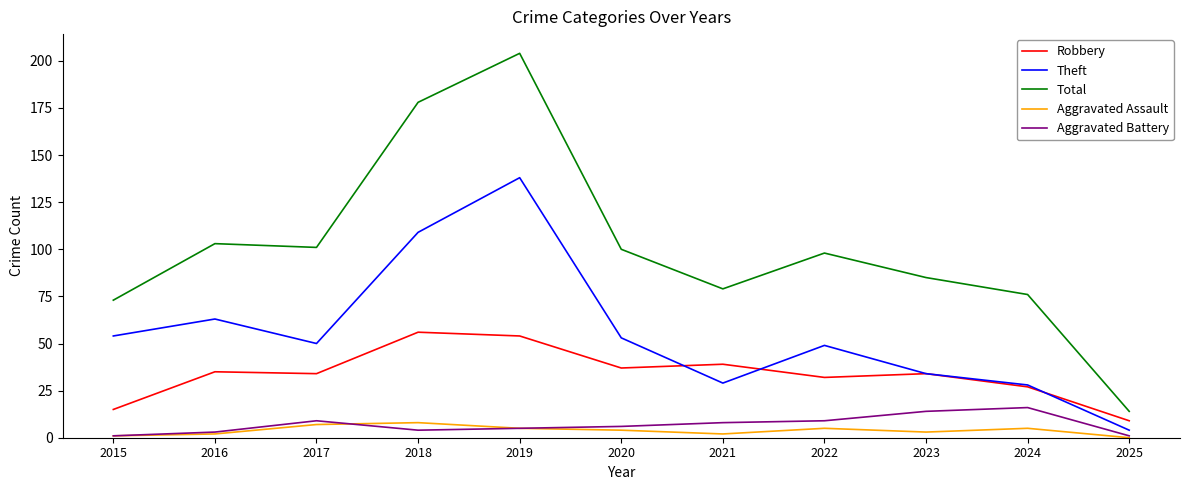

Reading left to right, what are all the values shown in this chart?

Robbery: 15	35	34	56	54	37	39	32	34	27	9
Theft: 54	63	50	109	138	53	29	49	34	28	4
Total: 73	103	101	178	204	100	79	98	85	76	14
Aggravated Assault: 1	2	7	8	5	4	2	5	3	5	0
Aggravated Battery: 1	3	9	4	5	6	8	9	14	16	1